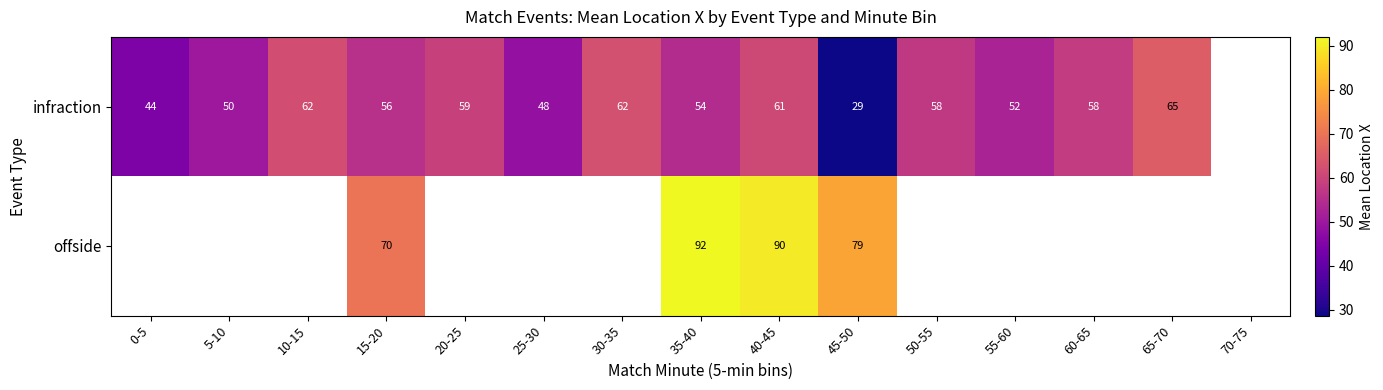

At 35-40, list the series in order from largest to smallest.

offside, infraction